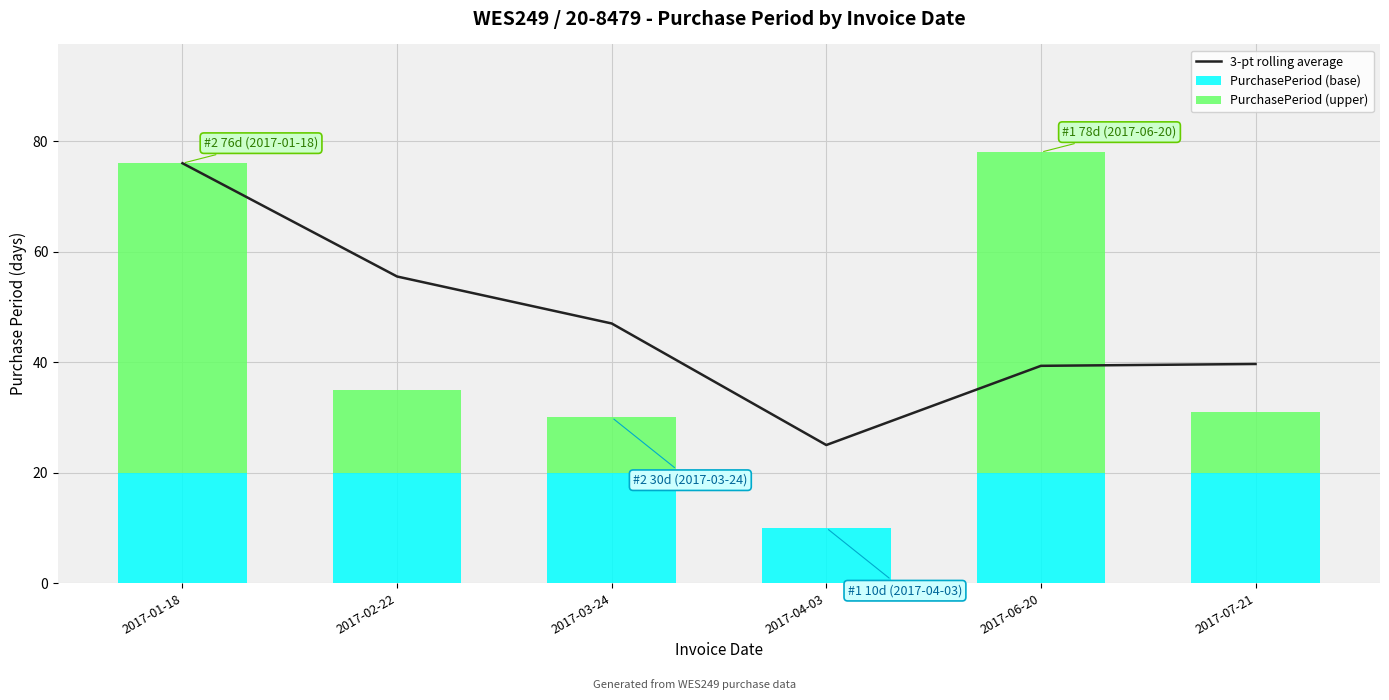

Is it true that 3-pt rolling average equals 76.0 at 2017-01-18?

True